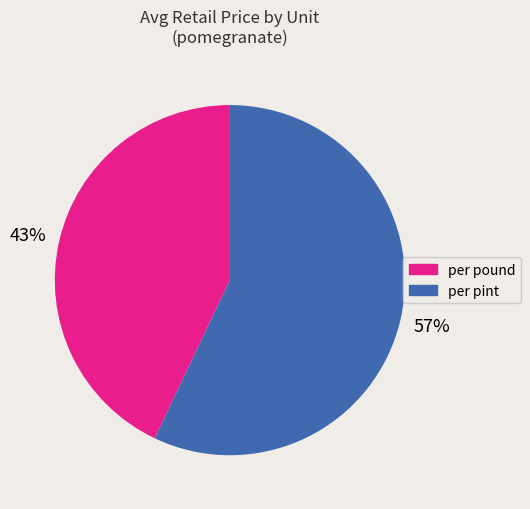

Combined, do per pound and per pint account for over 50%?

Yes